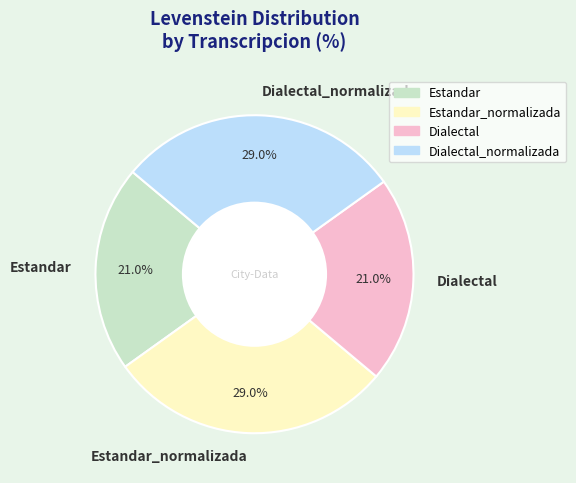

What is the ratio of the value at Dialectal to the value at Estandar_normalizada?

0.7